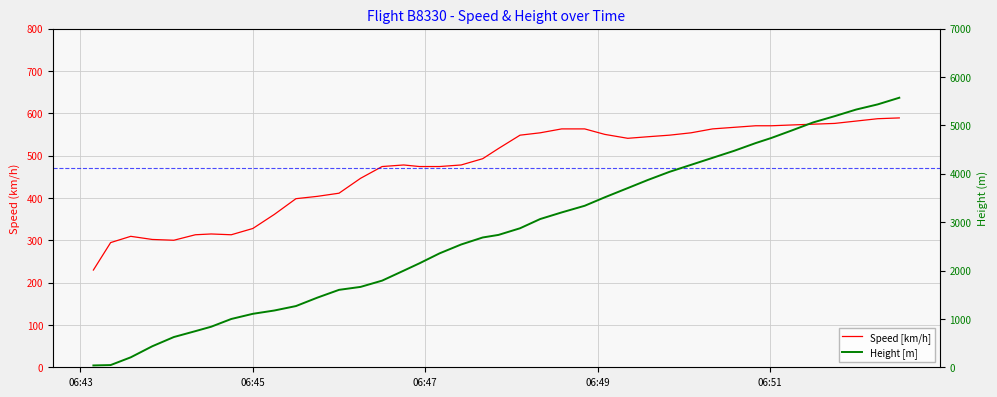

True or false: Speed [km/h] and Height [m] intersect in this chart.

True